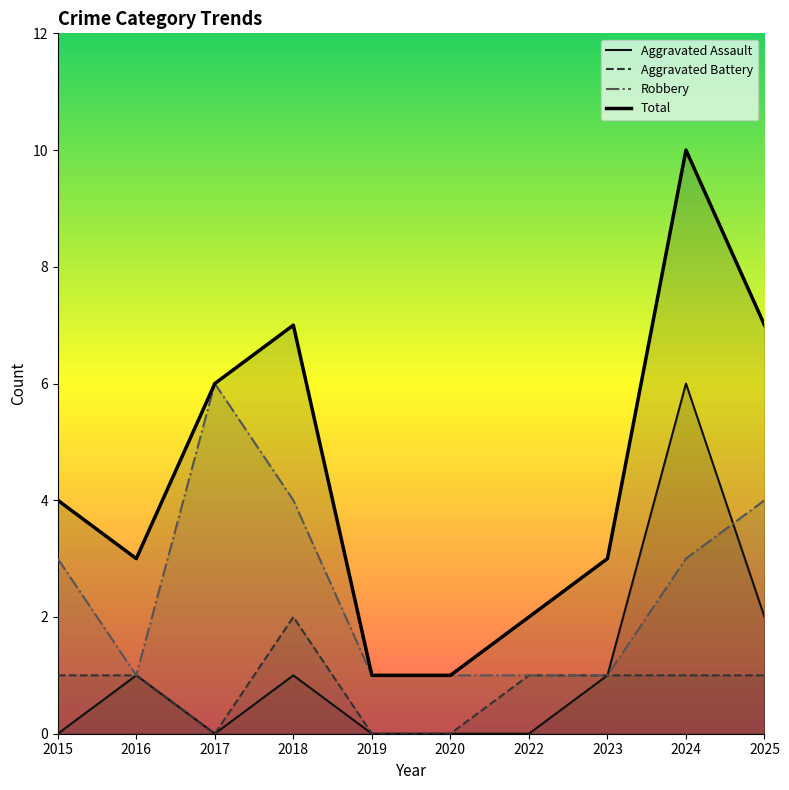

True or false: Aggravated Battery and Robbery intersect in this chart.

False